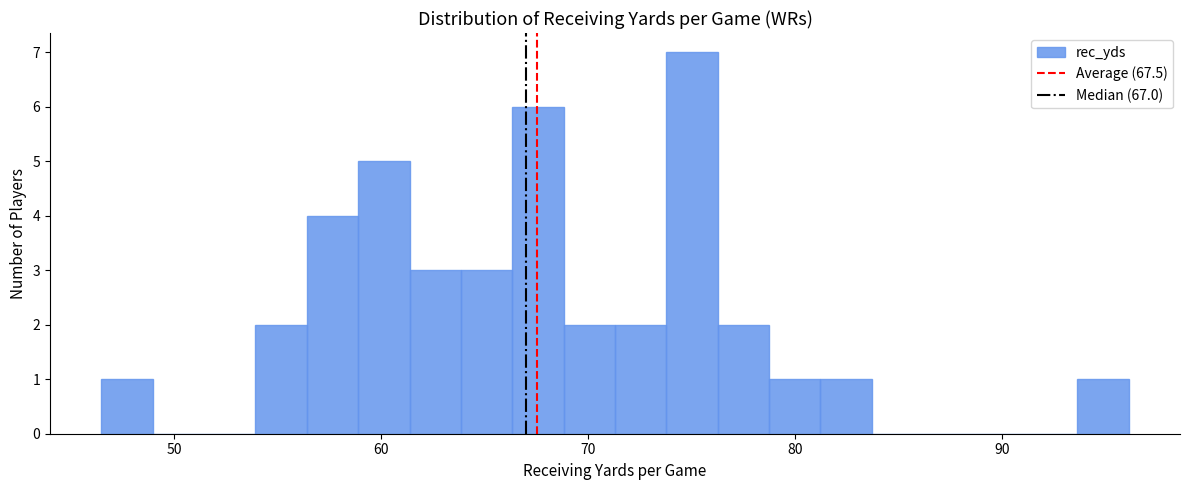

Around what value on the x-axis is the tallest bar? Give the approximate position of its centre, as read against the axis.

75